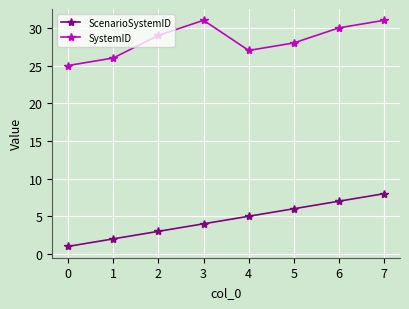

What is the difference between the maximum and minimum values in the ScenarioSystemID series?

7